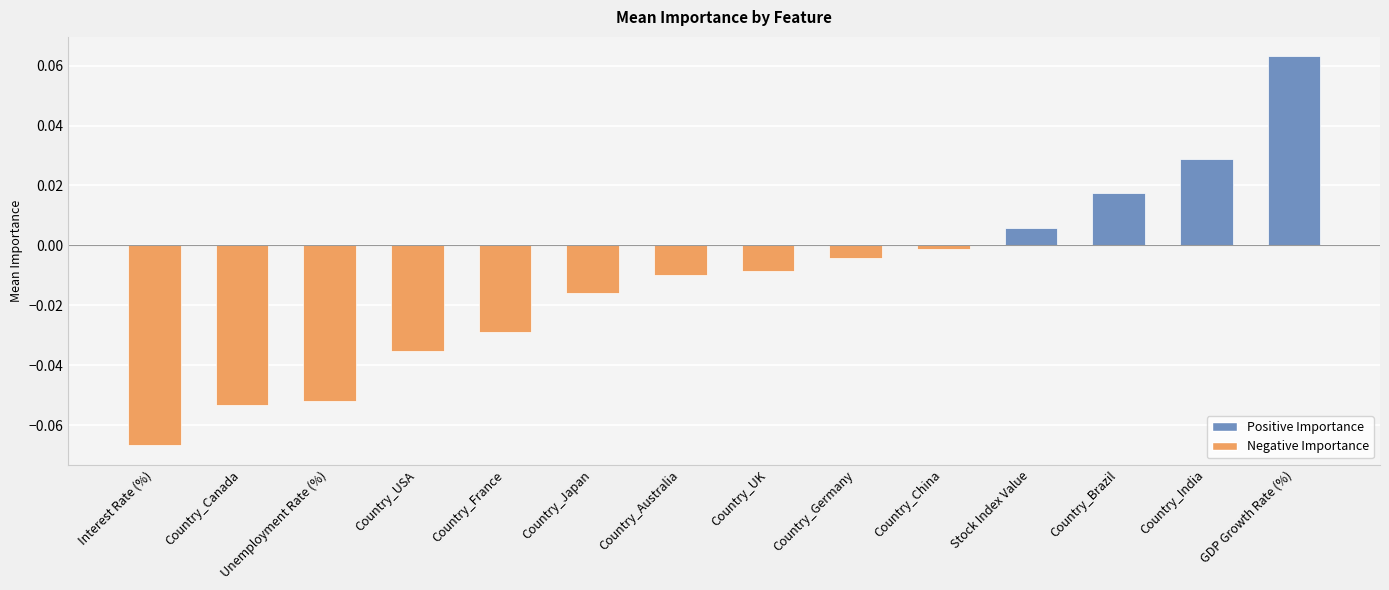

Rank the categories by value from highest to lowest.

GDP Growth Rate (%), Country_India, Country_Brazil, Stock Index Value, Country_China, Country_Germany, Country_UK, Country_Australia, Country_Japan, Country_France, Country_USA, Unemployment Rate (%), Country_Canada, Interest Rate (%)